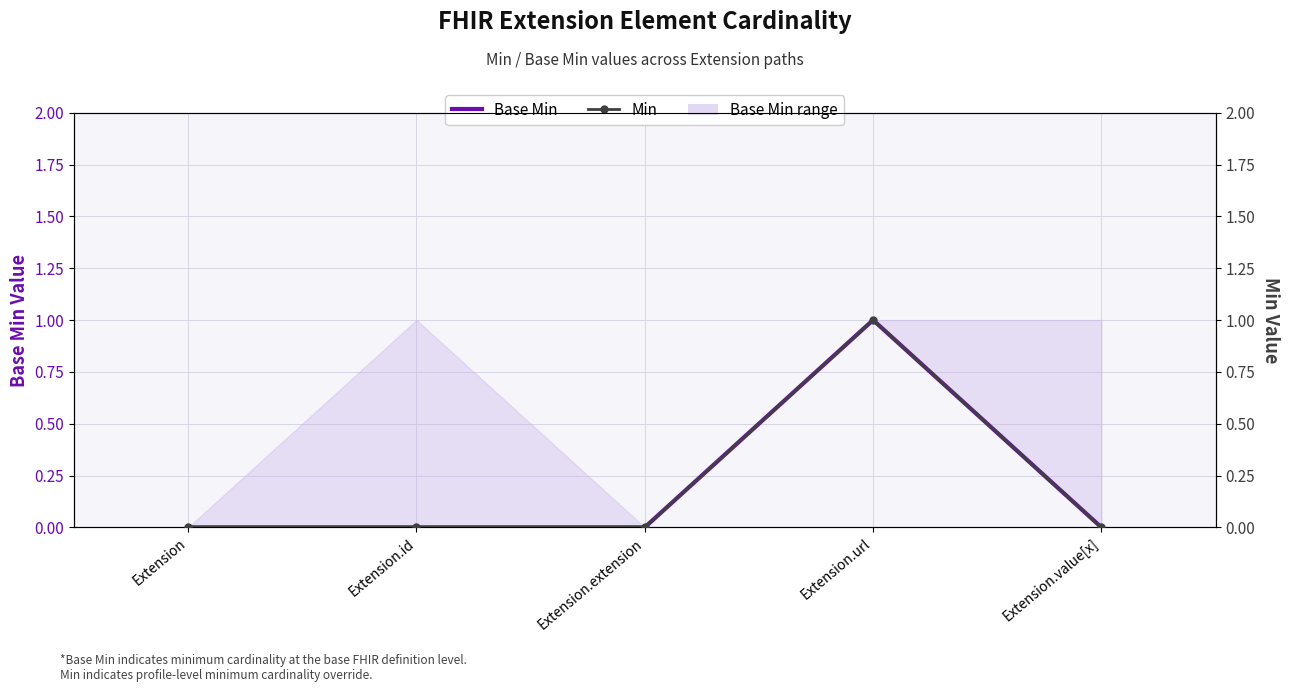

Which series has the widest spread of values?

Base Min